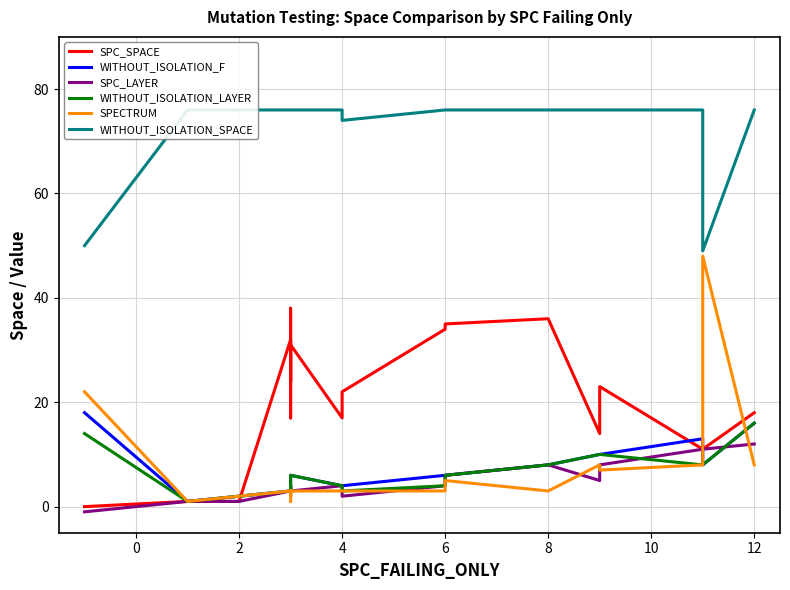

What is the maximum value shown in the chart?

76